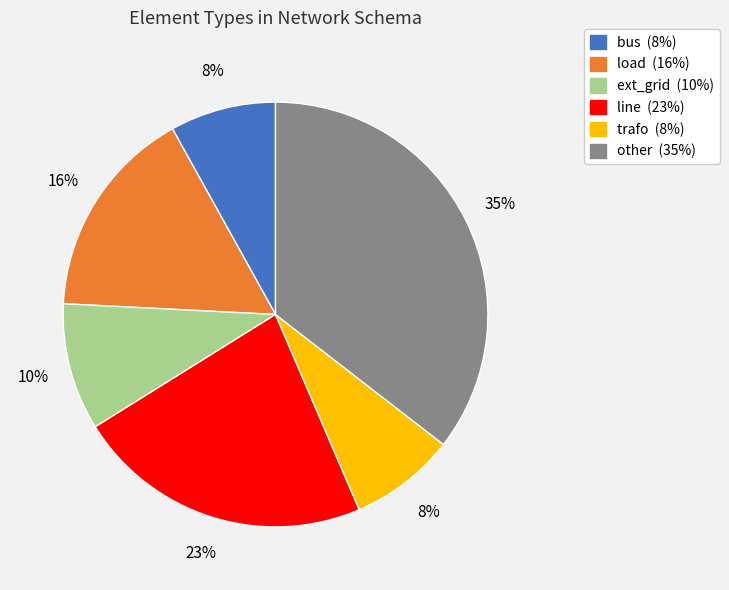

What is the largest slice in the pie chart?

other